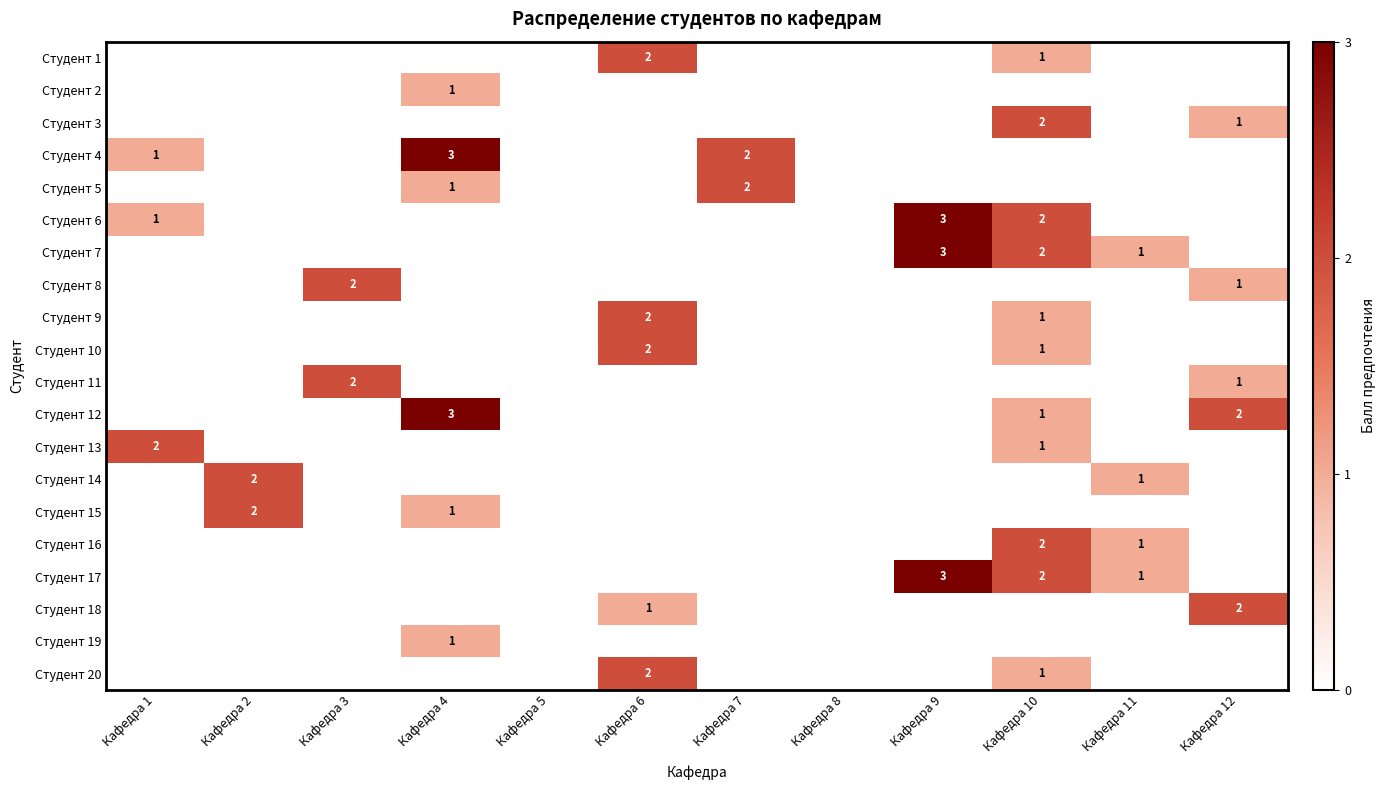

What is the highest value of the Студент 10 series?

2